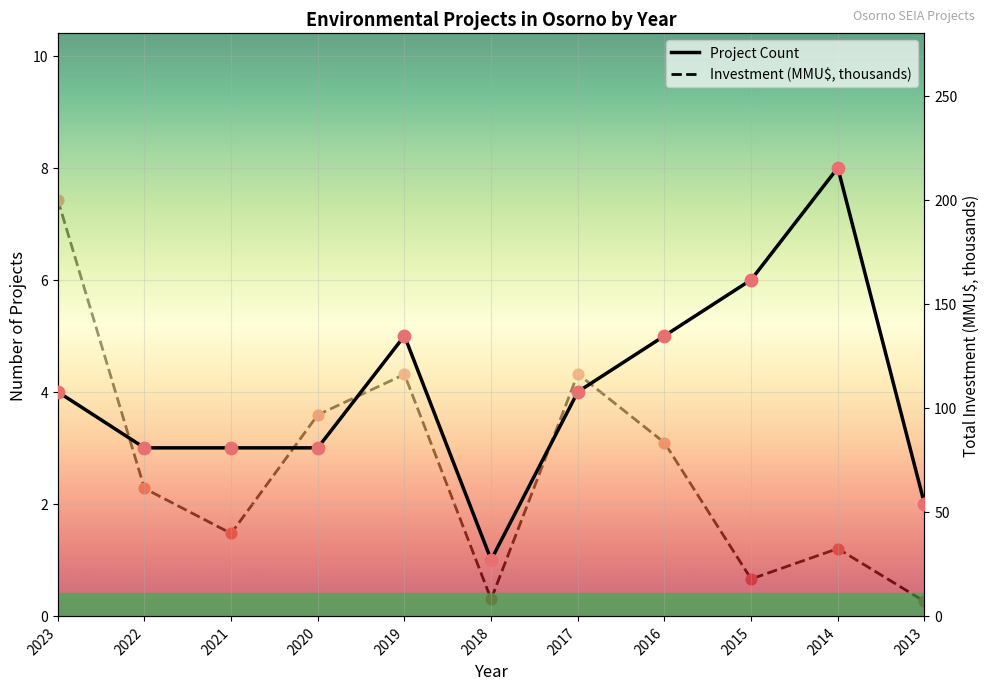

What is the total value across all series at 2016?

88.3